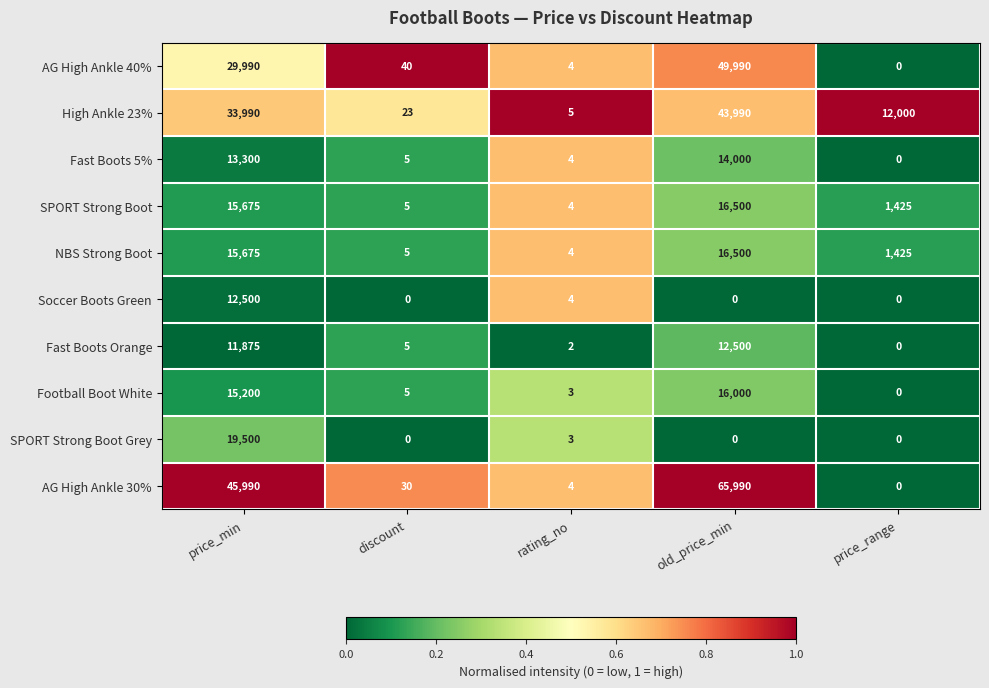

Which series has the largest range (max minus min)?

AG High Ankle 30%